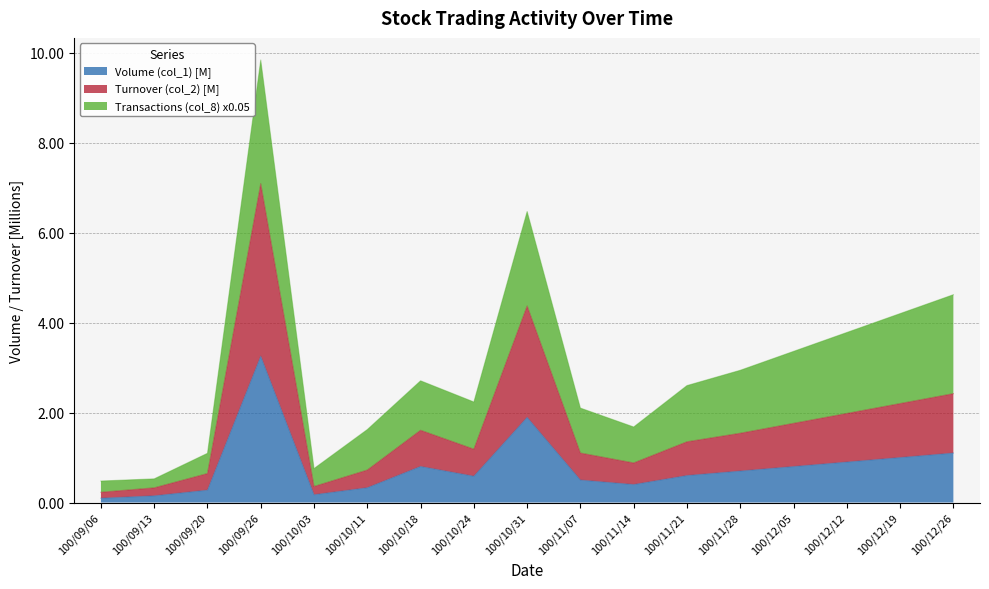

What is the maximum value for Volume (col_1) [M]?

3.3